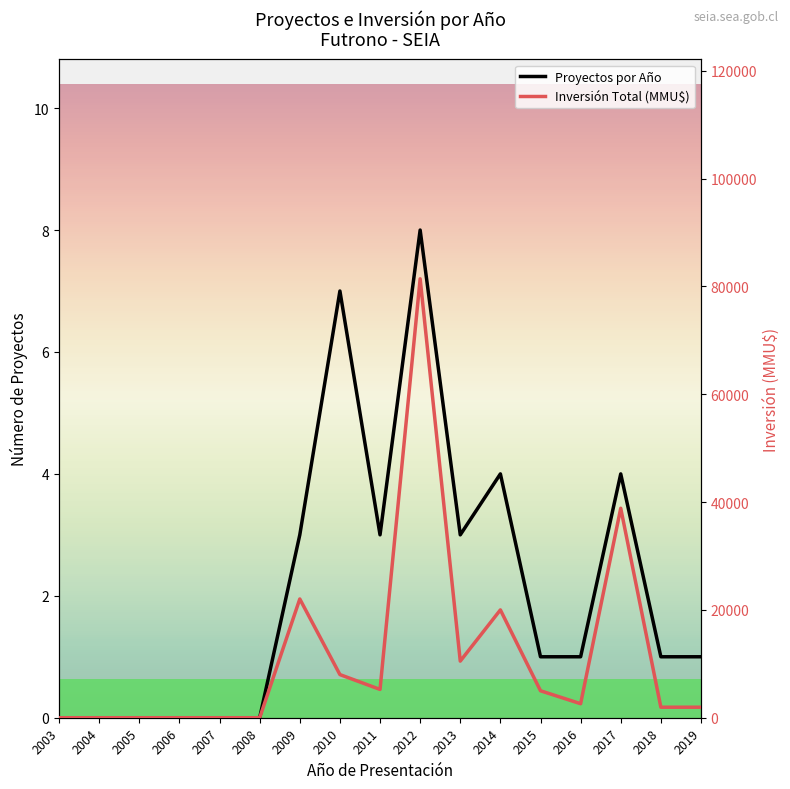

True or false: Inversión Total (MMU$) and Proyectos por Año cross at least once.

False